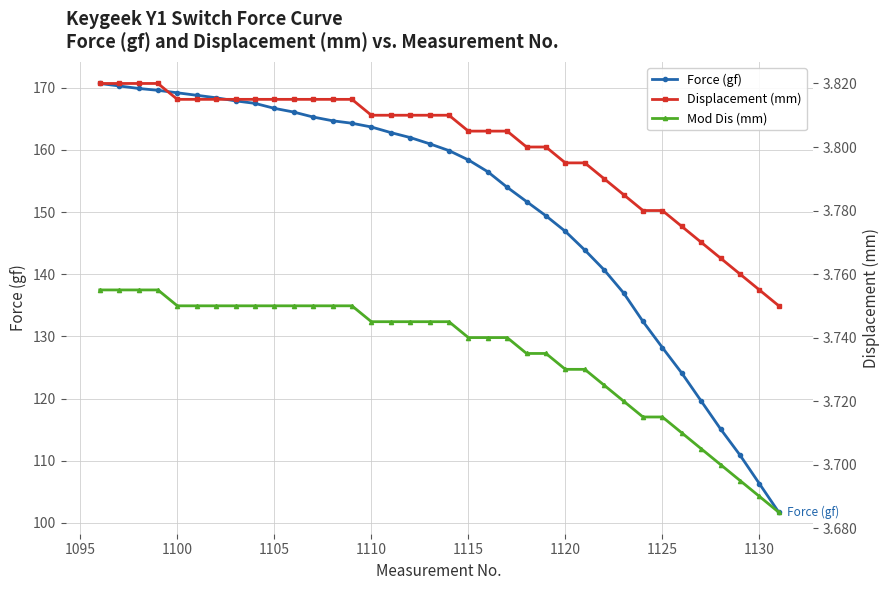

The value of Force (gf) at 1120 is 191.2. True or false?

False